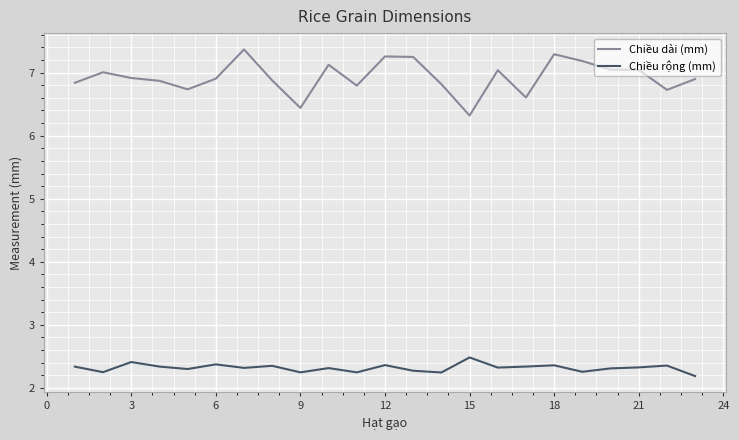

How many lines are shown in the chart?

2